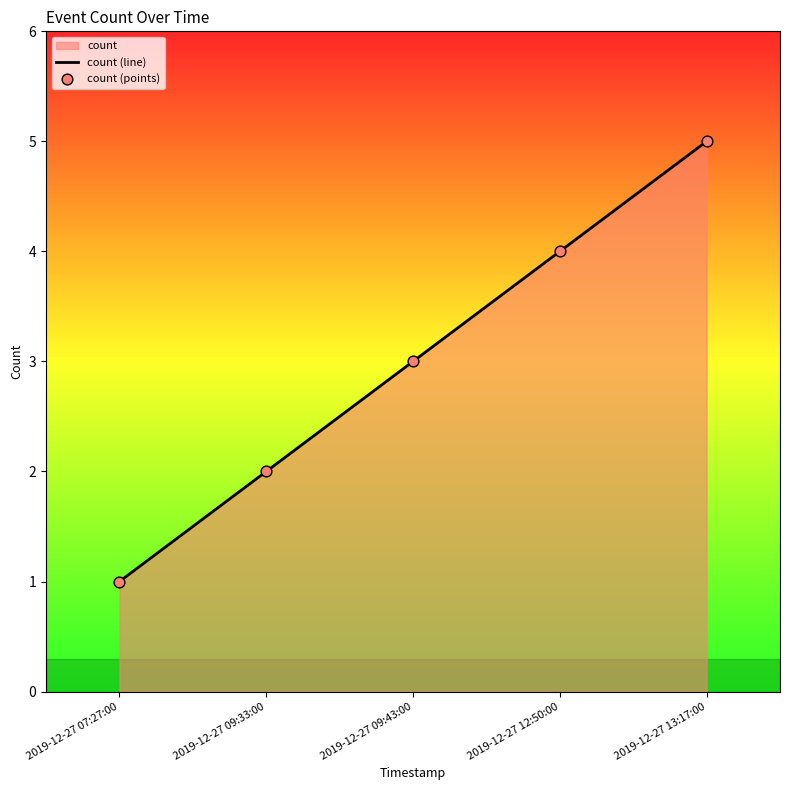

List the labels in order of value, largest first.

2019-12-27 13:17:00, 2019-12-27 12:50:00, 2019-12-27 09:43:00, 2019-12-27 09:33:00, 2019-12-27 07:27:00